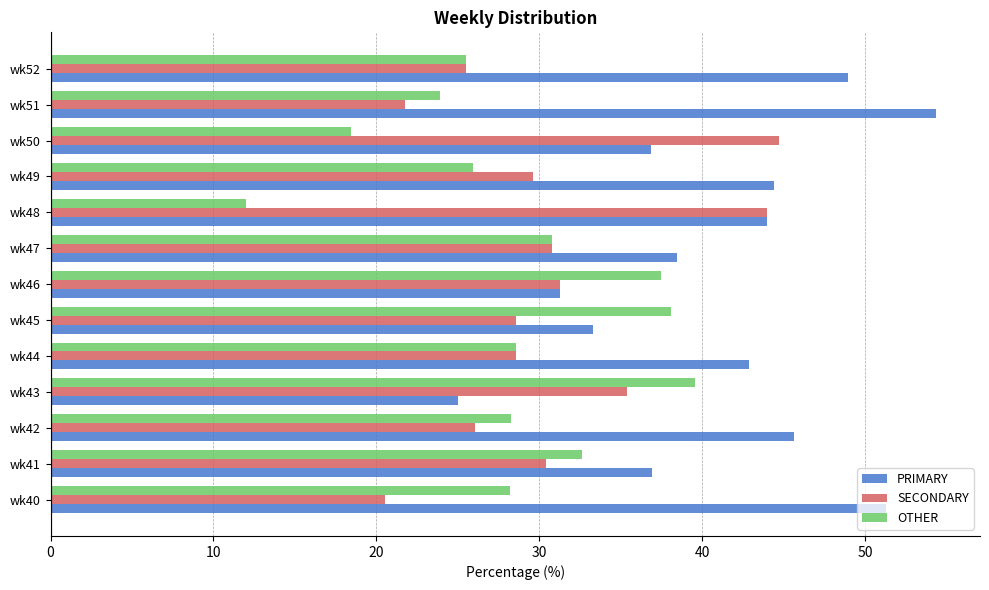

What is the difference between the second highest and second lowest values in the PRIMARY series?

20.0